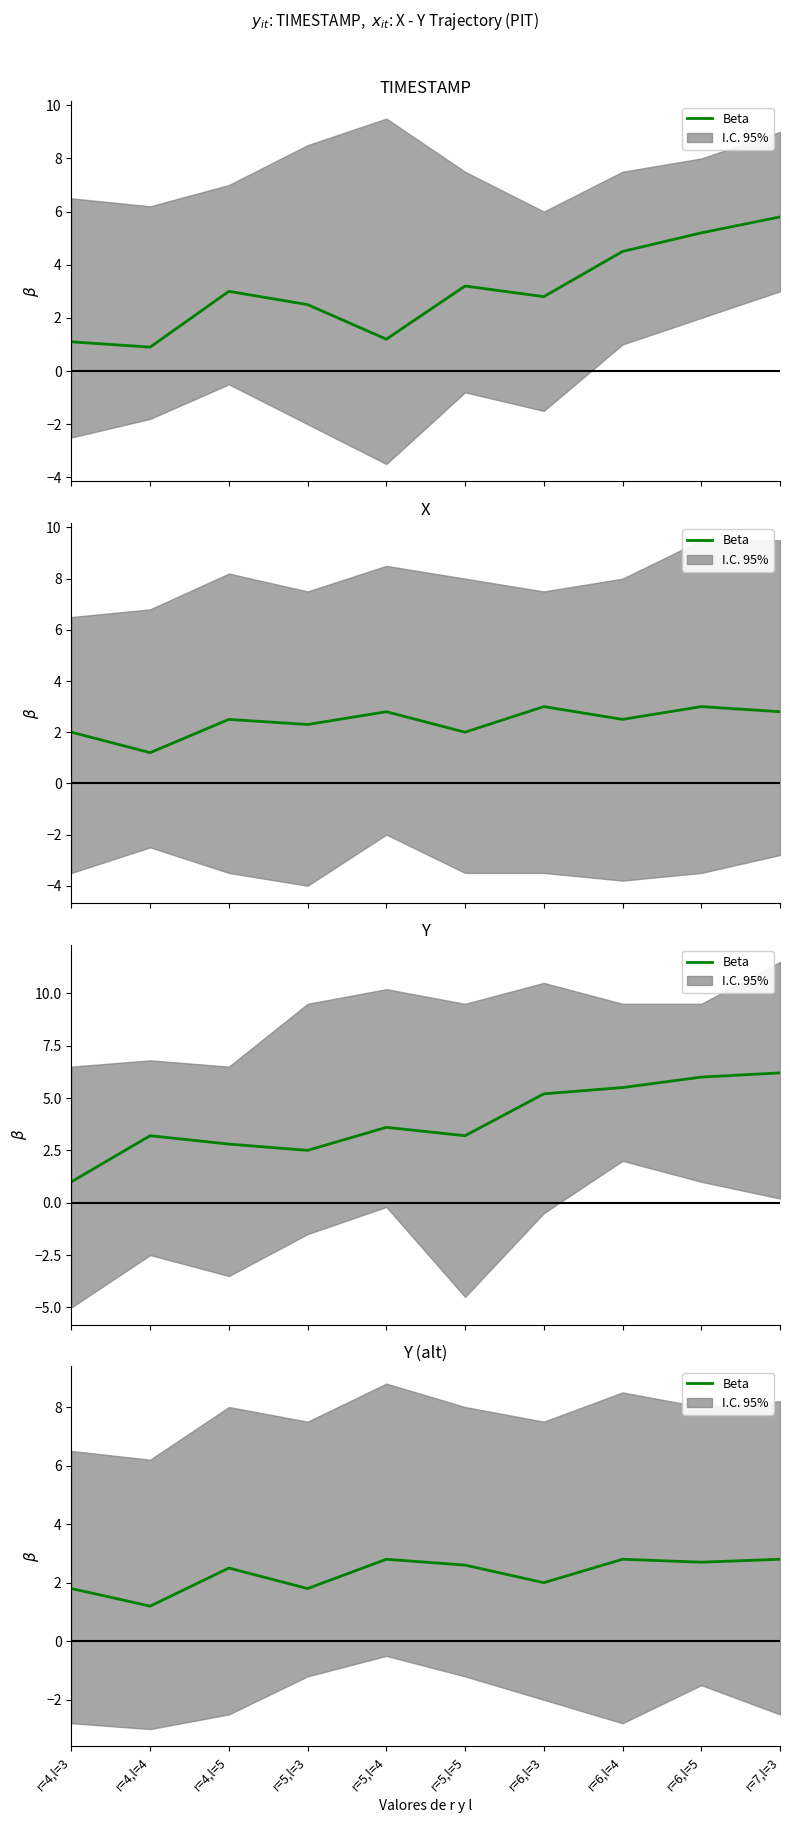

What is the average value?

2.3